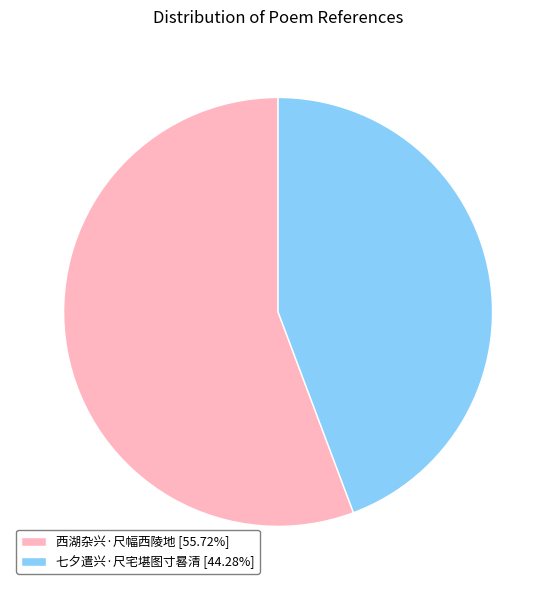

Does any single category account for the majority?

Yes